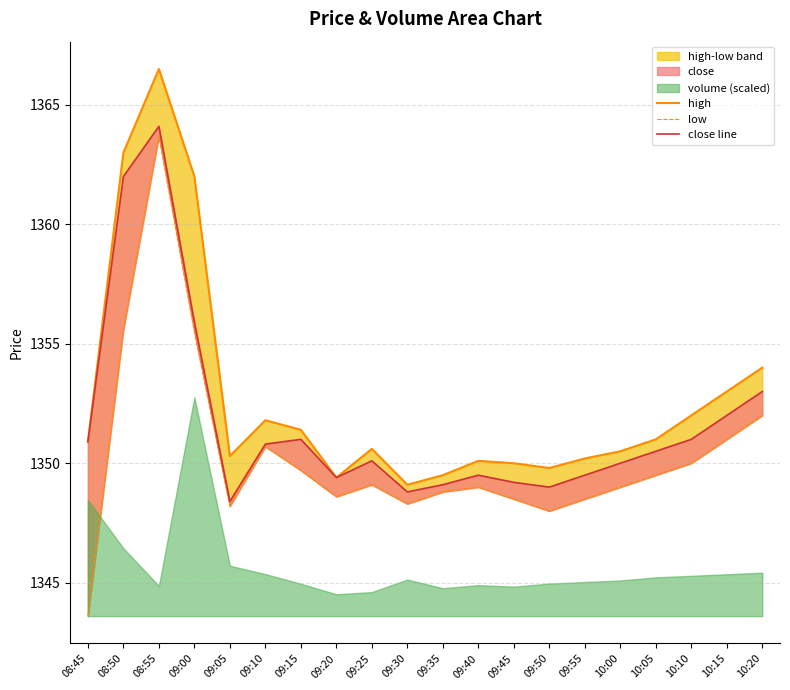

How many data points in high are less than 1350?

4